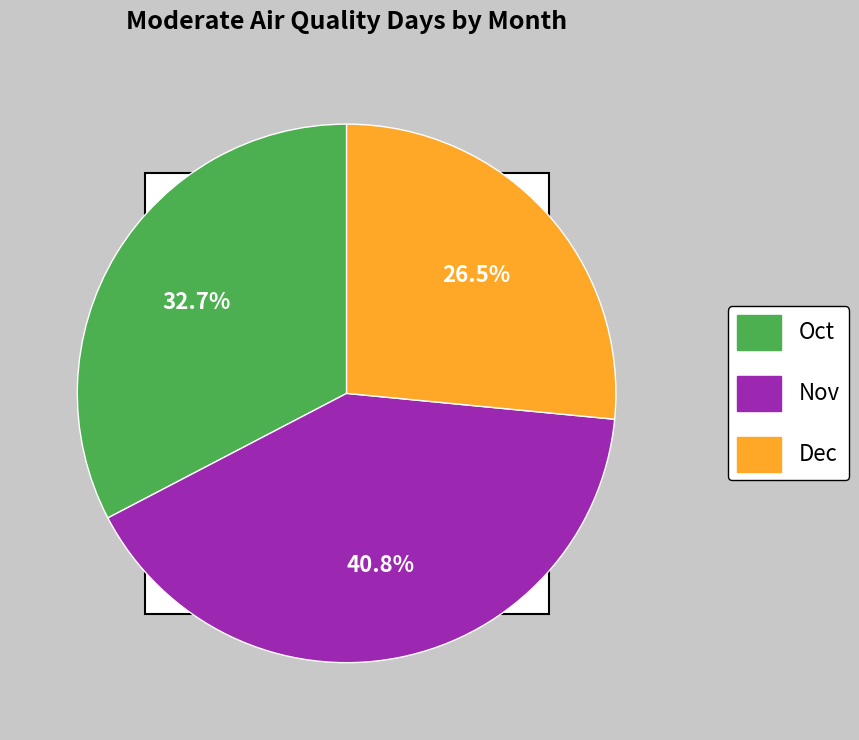

True or false: Oct accounts for 33% of the total.

True